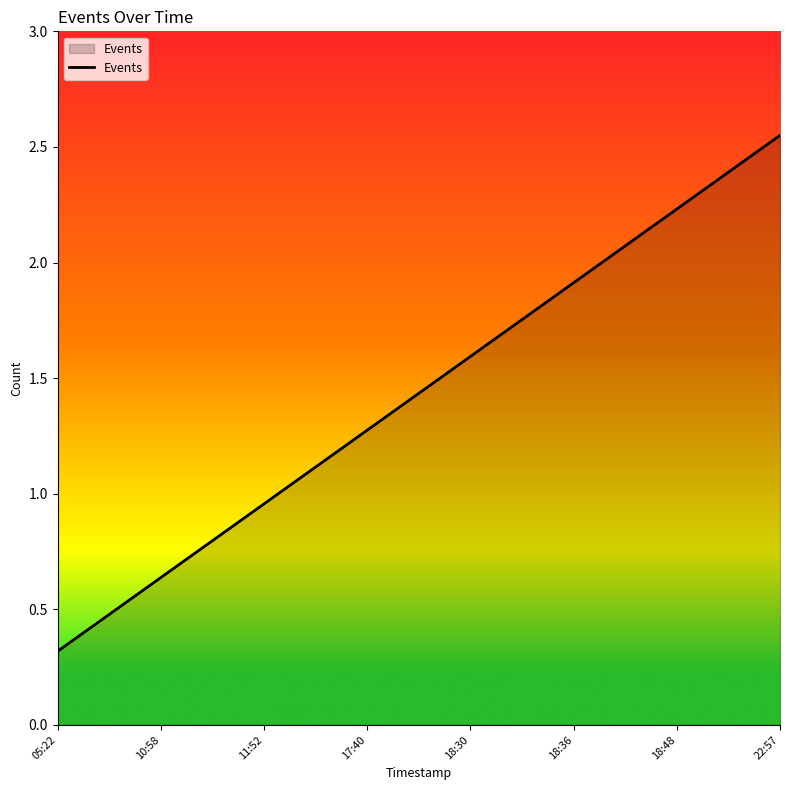

Which category has the lowest value across all series?

05:22